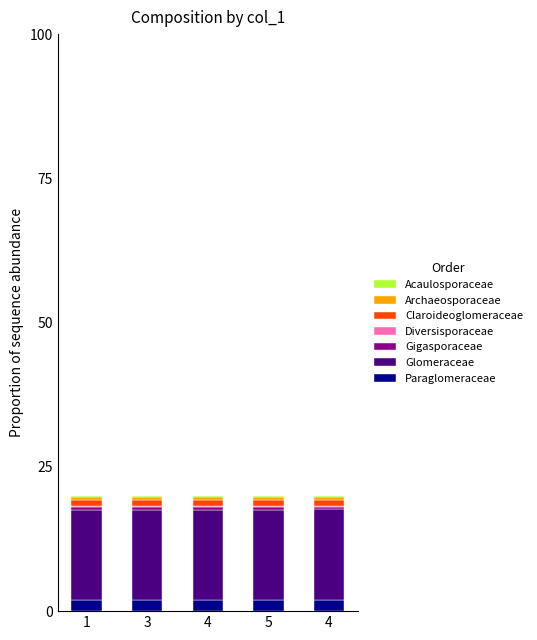

What is the label of the 2nd bar from the right?

5